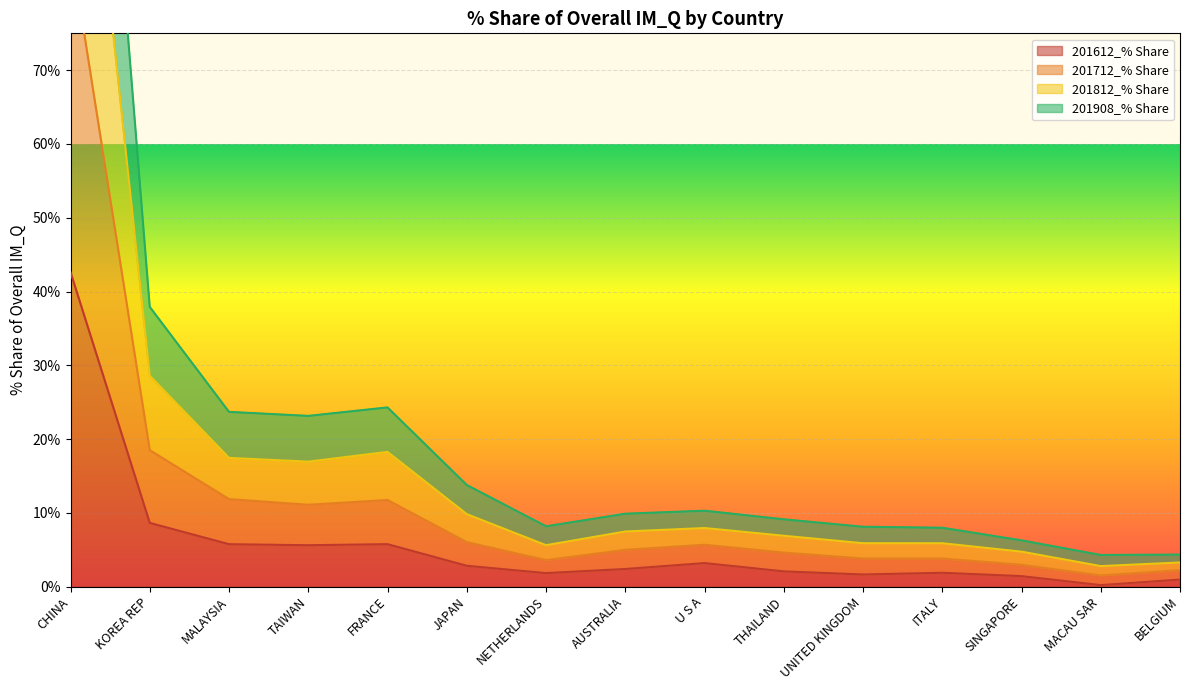

What is the difference between the highest and lowest values at BELGIUM?

3.4